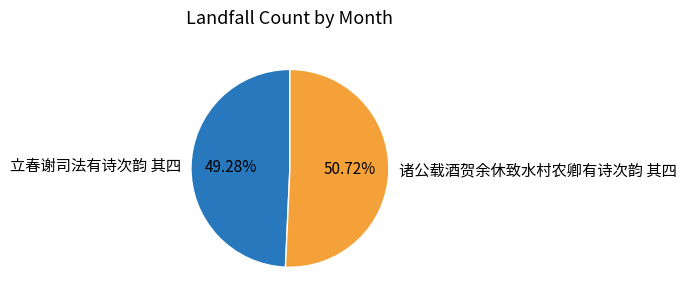

True or false: 诸公载酒贺余休致水村农卿有诗次韵 其四 accounts for 51% of the total.

True